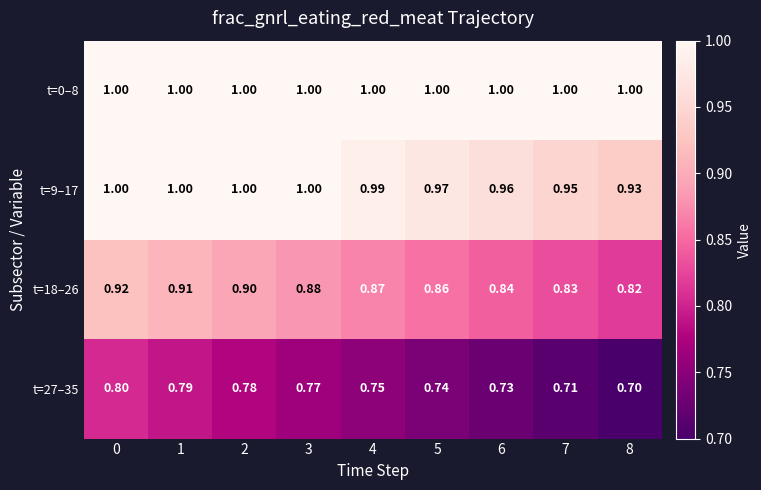

Is the value of t=18–26 at 8 greater than the value of t=0–8 at 2?

No